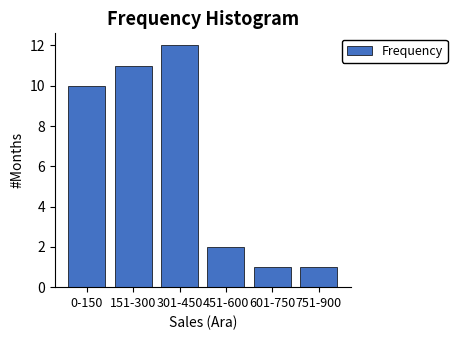

Reading right to left, list all the values displayed in this chart.

1	1	2	12	11	10